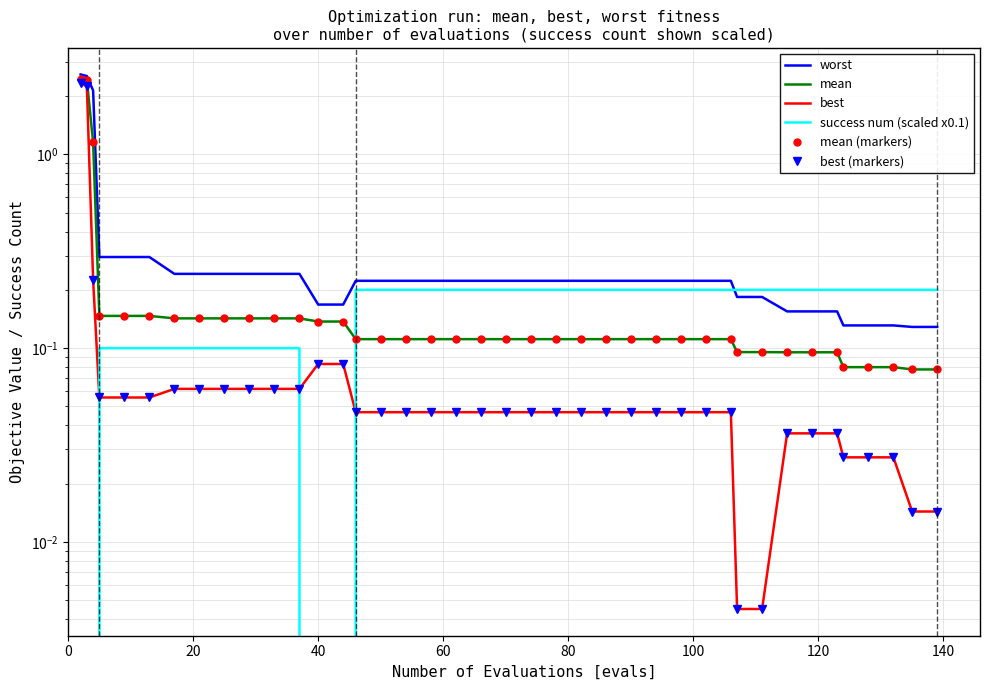

What is the sum of all mean (markers) values?

10.3